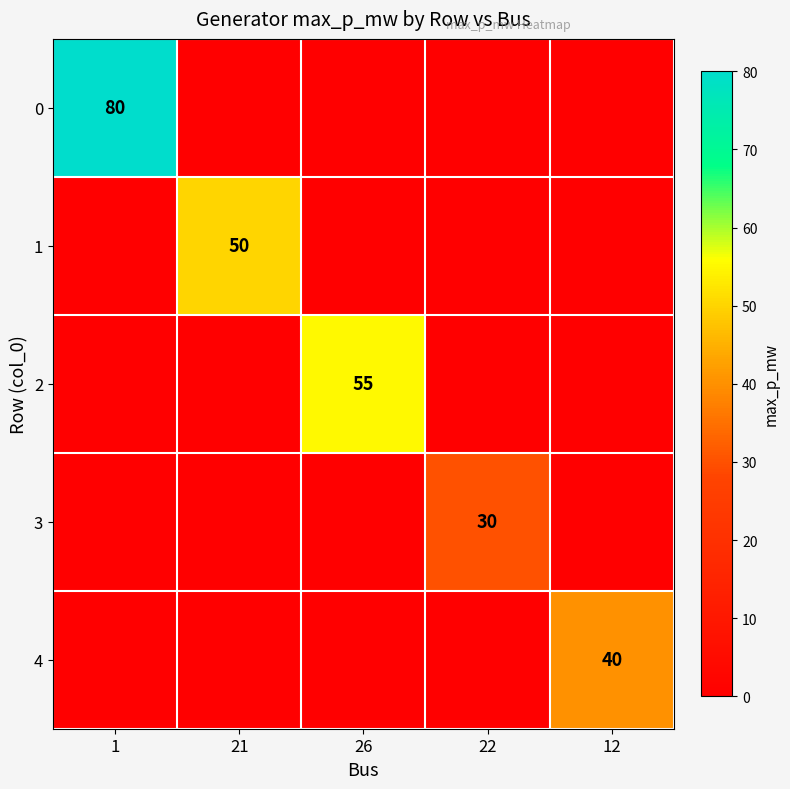

True or false: 3 has a value of 30 at 22.

True